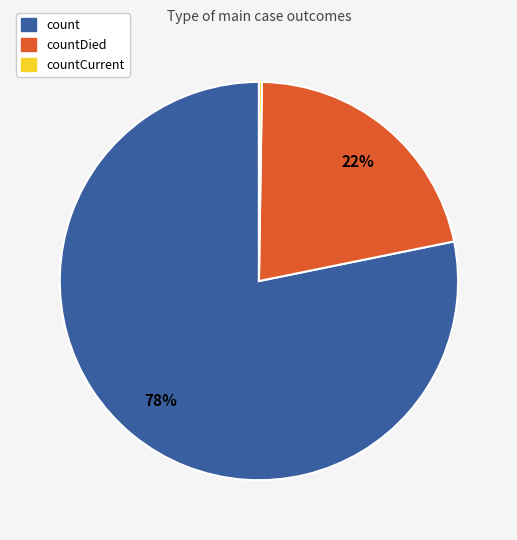

To the nearest percent, what is the average slice percentage?

33%